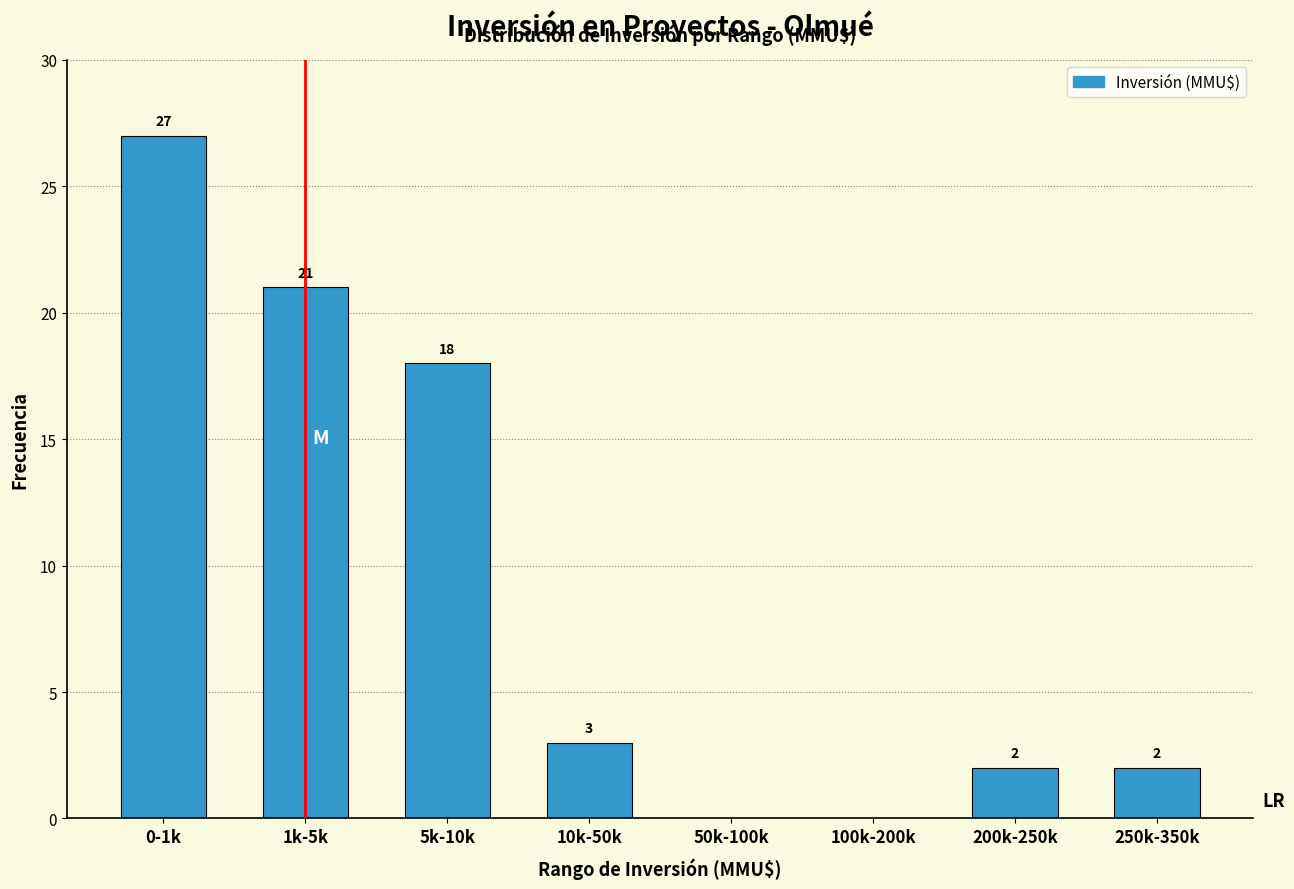

Reading left to right, list all the values displayed in this chart.

0-1k=27	1k-5k=21	5k-10k=18	10k-50k=3	50k-100k=0	100k-200k=0	200k-250k=2	250k-350k=2